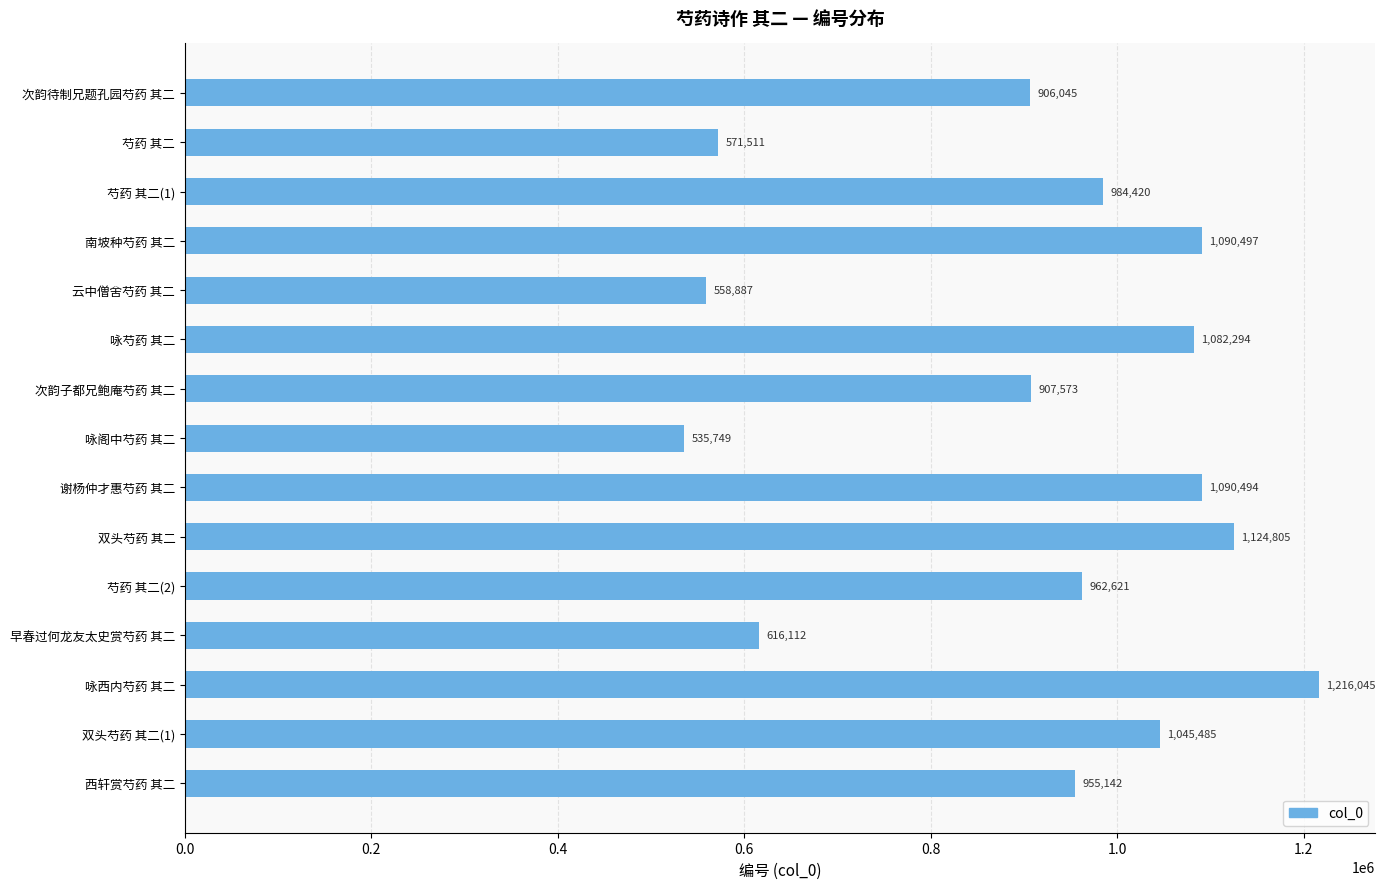

What is the label of the 15th bar from the top?

西轩赏芍药 其二